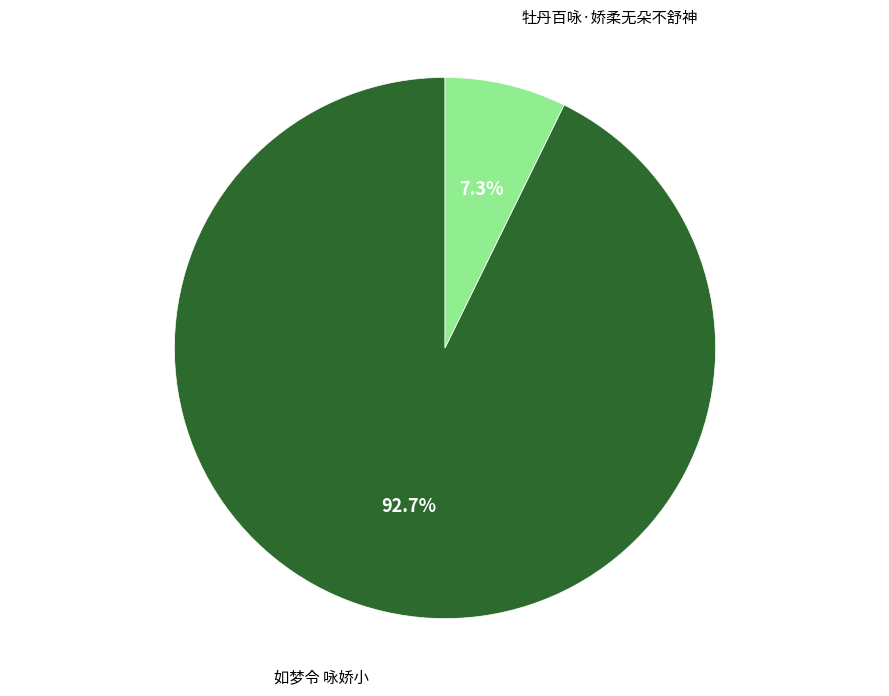

Rank the categories by value from lowest to highest.

牡丹百咏·娇柔无朵不舒神, 如梦令 咏娇小